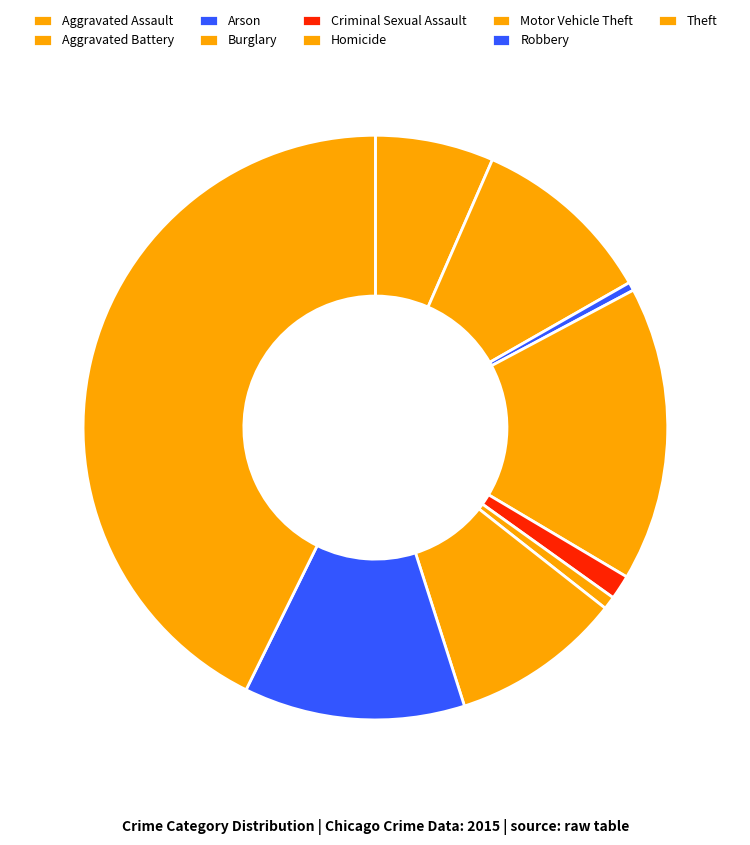

How many segments does this pie chart have?

9